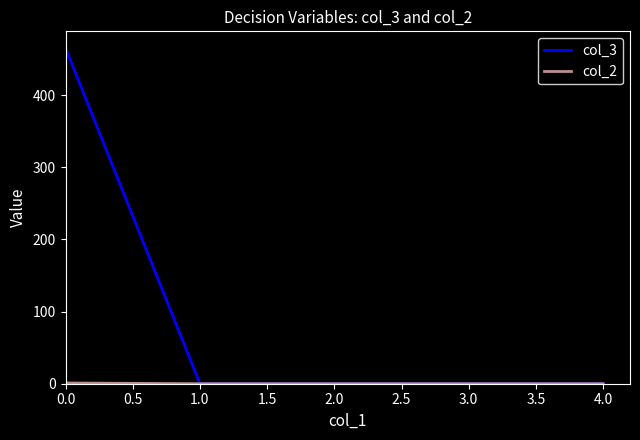

Which series has the largest total across all categories?

col_3